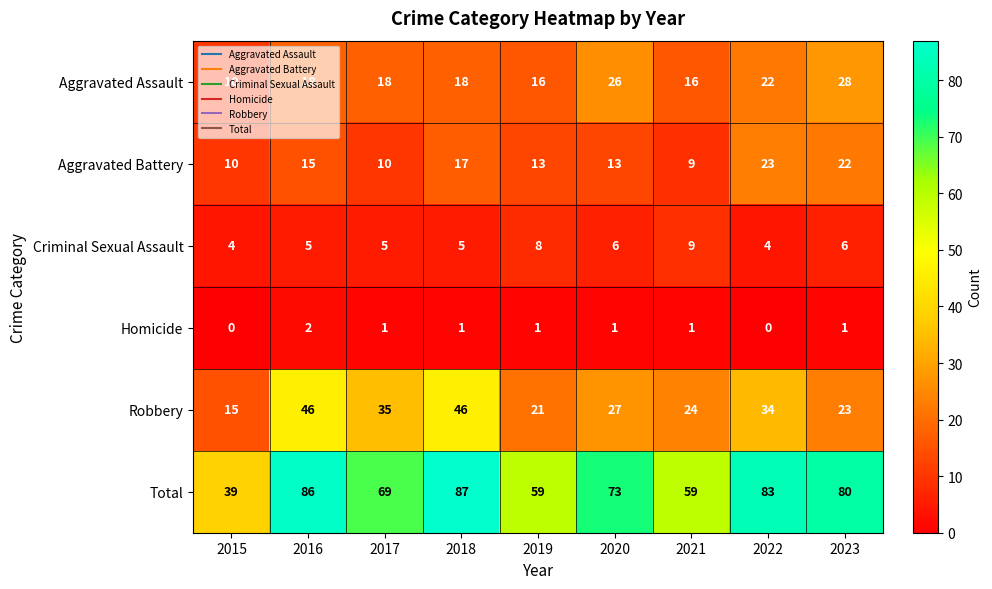

What is the average value of the Aggravated Battery series?

15